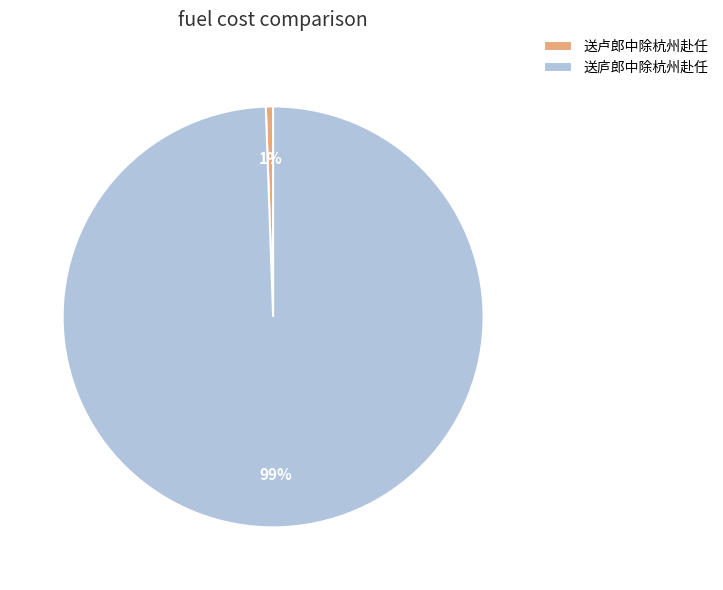

What percentage is the 送卢郎中除杭州赴任 slice, to the nearest percent?

1%